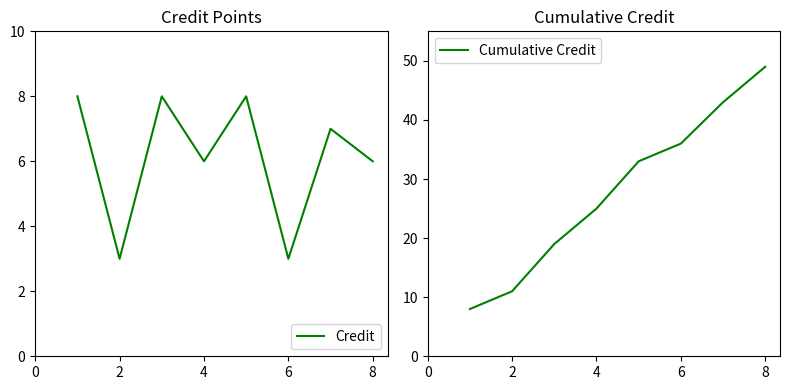

Reading right to left, list all the values displayed in this chart.

Credit: 6	7	3	8	6	8	3	8
Cumulative Credit: 49	43	36	33	25	19	11	8